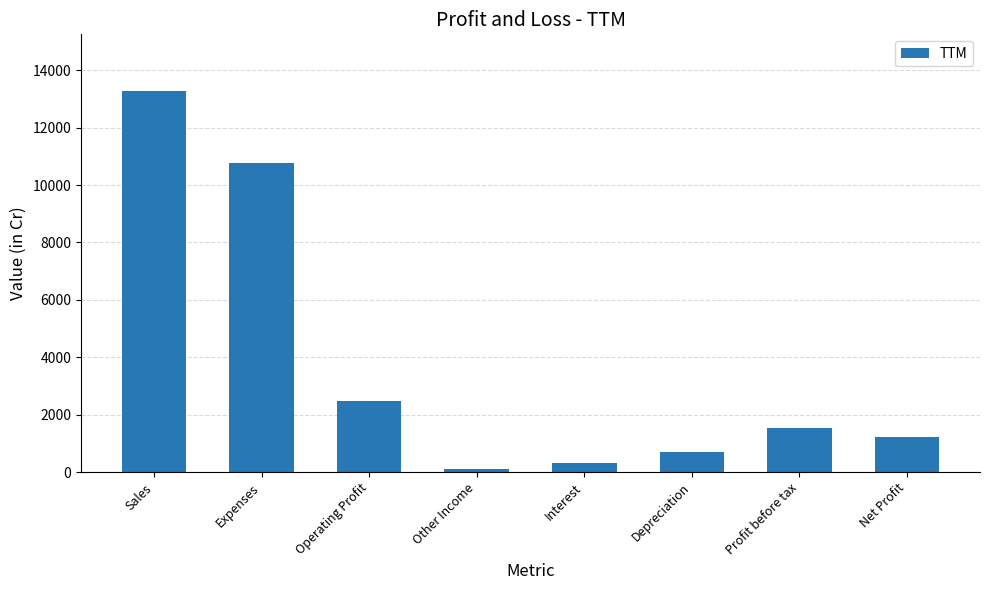

What is the greatest value displayed?

13264